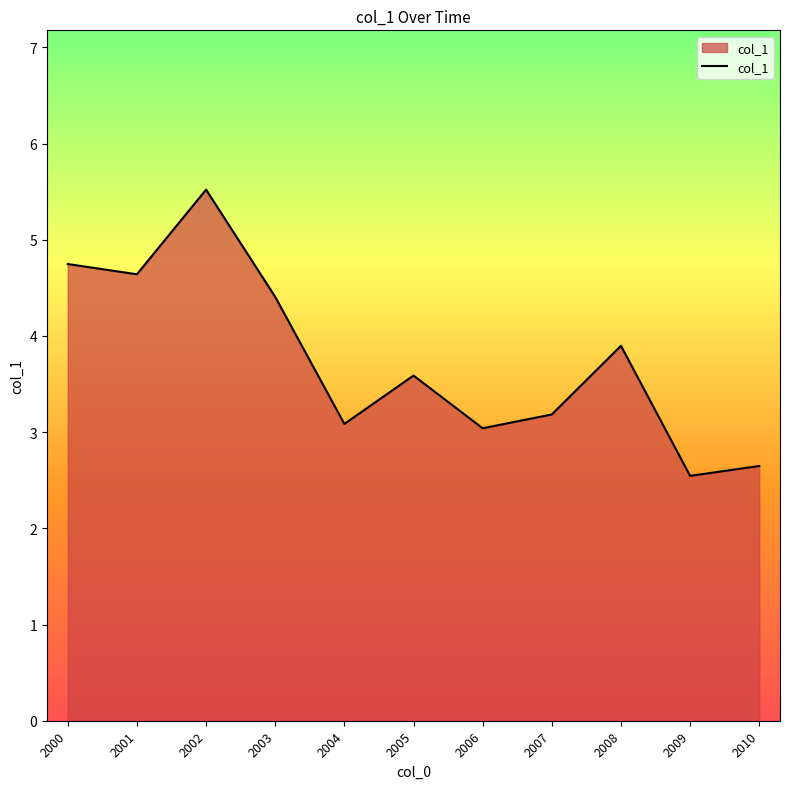

What is the maximum value shown in the chart?

5.5